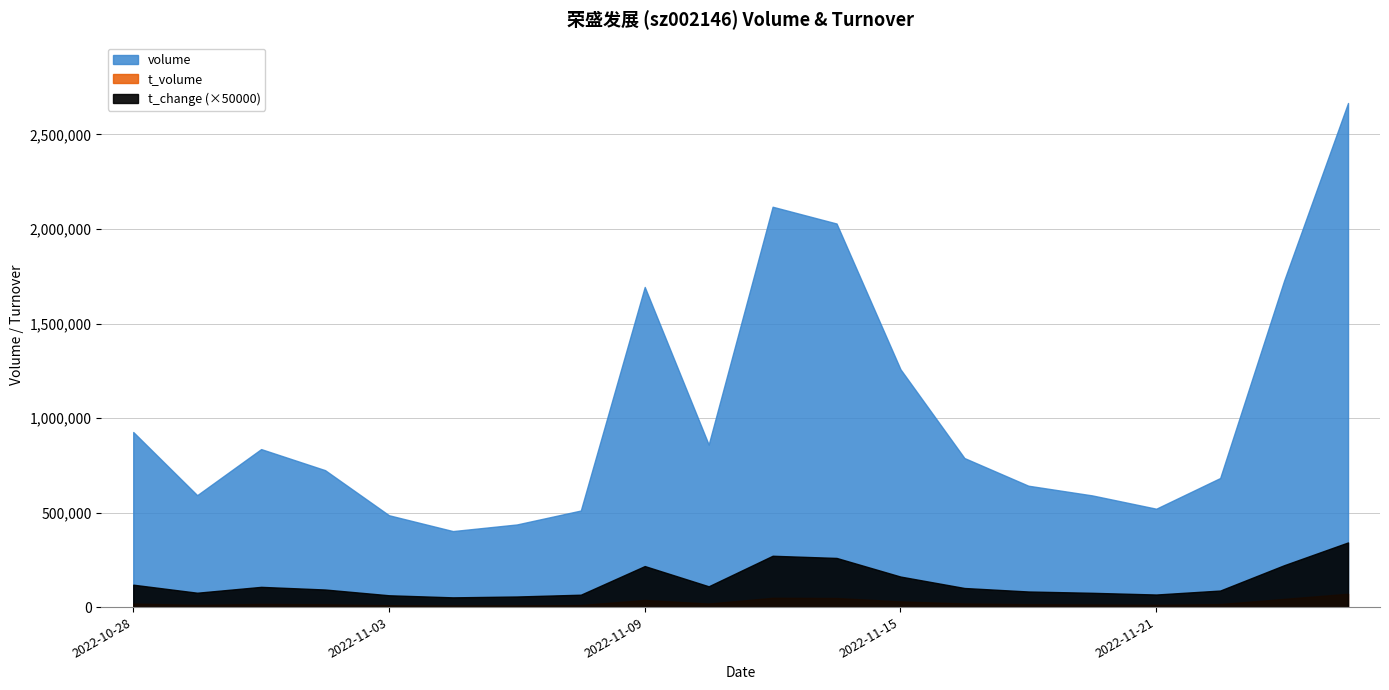

At how many categories does at least one series exceed 917183?

7